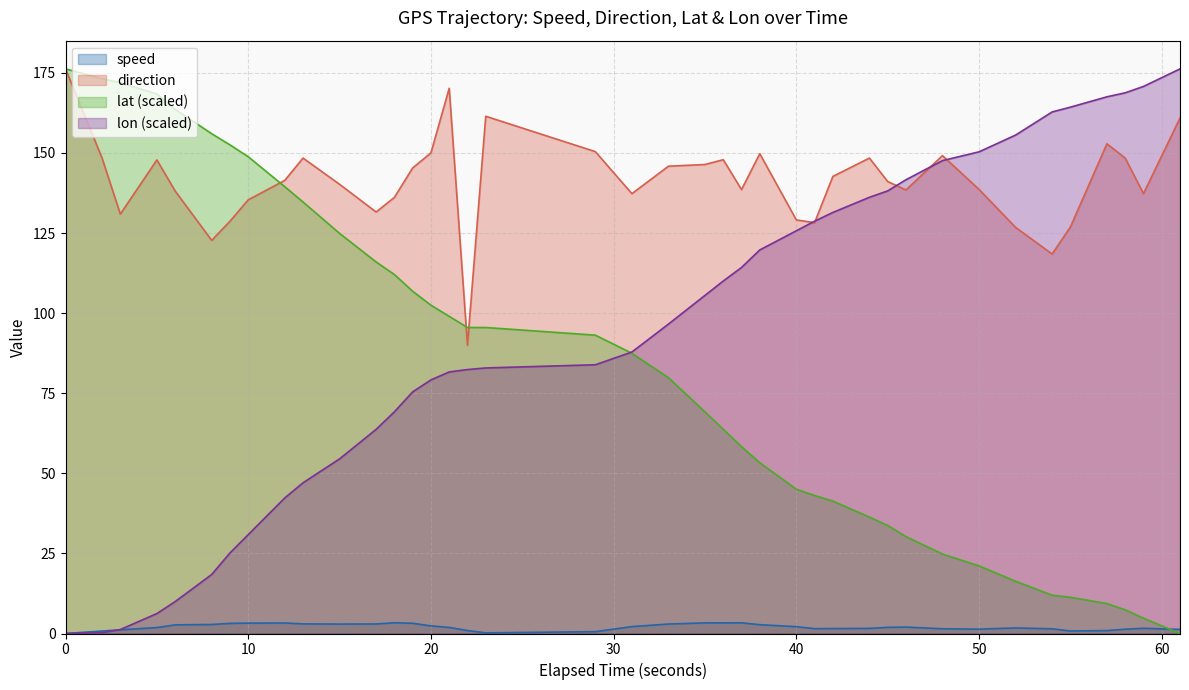

True or false: direction and speed cross at least once.

False